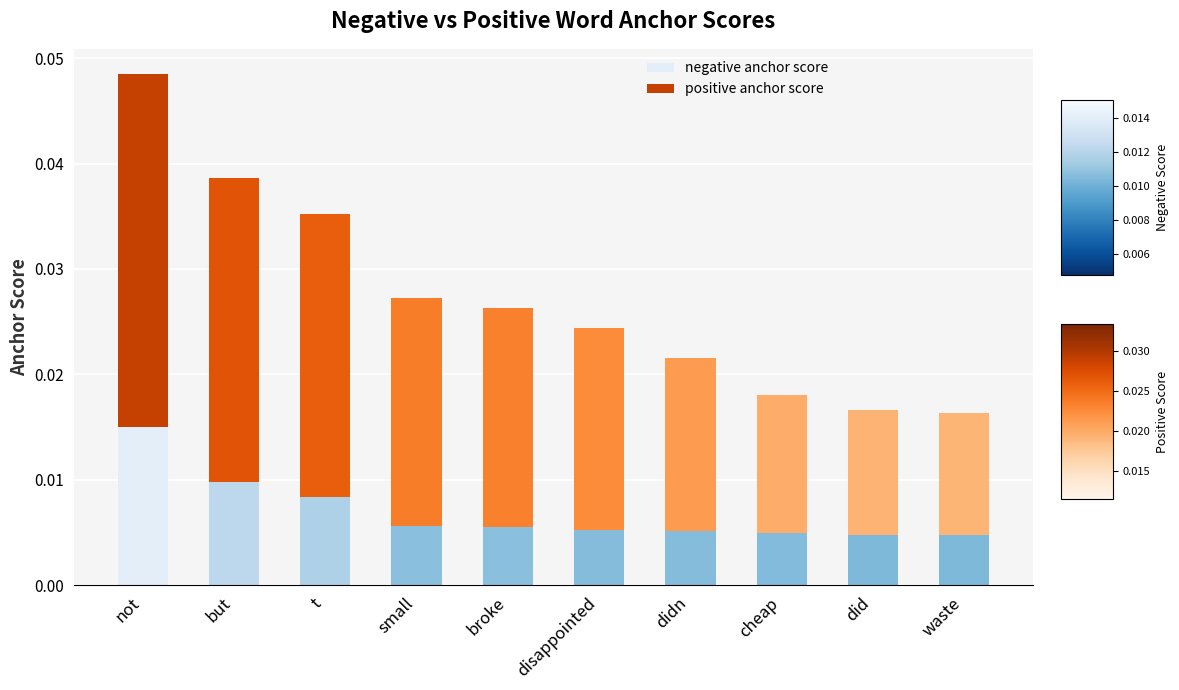

Count the negative anchor score values in the range 0 to 1.

10